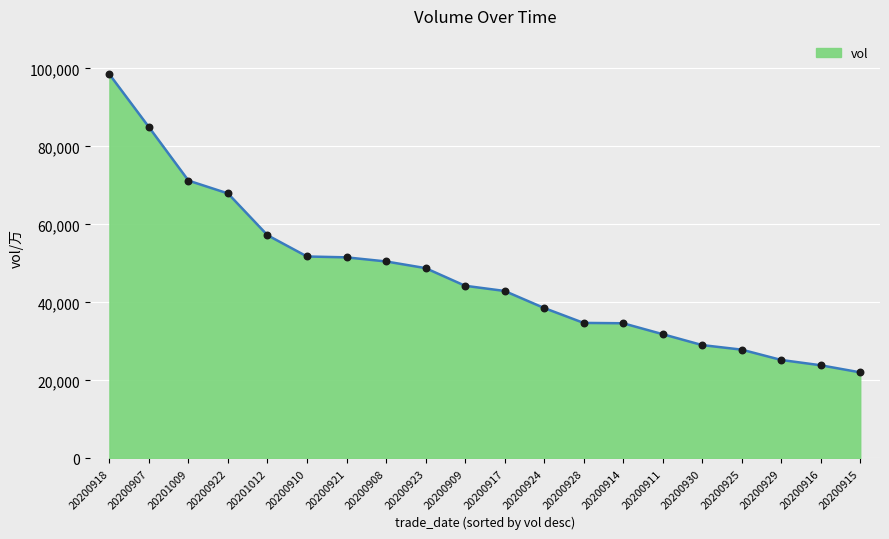

What is the ratio of the value at 20200916 to the value at 20200915?

1.1